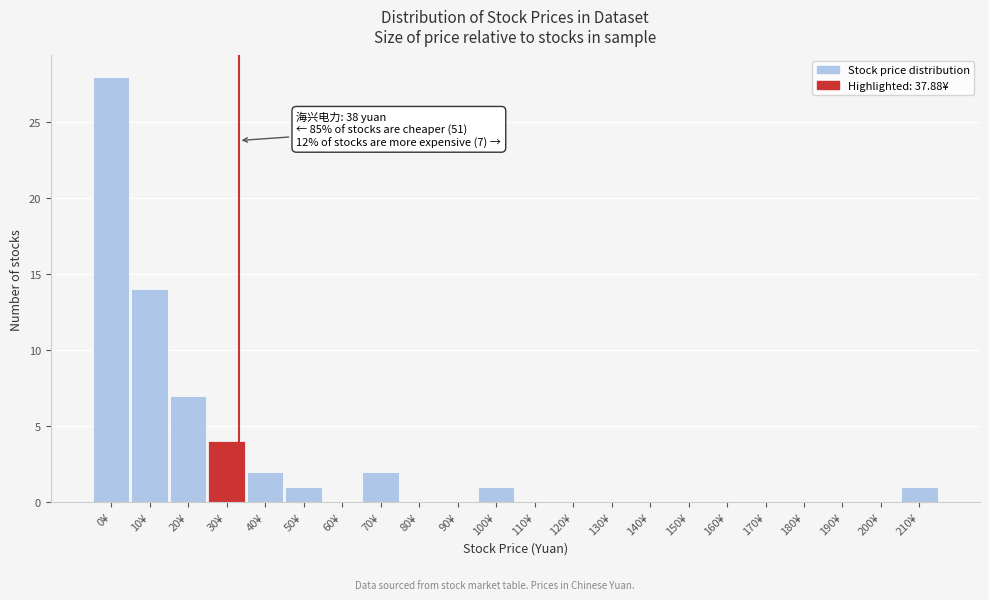

Reading left to right, extract all data points from this chart.

0¥=28	10¥=14	20¥=7	30¥=4	40¥=2	50¥=1	60¥=0	70¥=2	80¥=0	90¥=0	100¥=1	110¥=0	120¥=0	130¥=0	140¥=0	150¥=0	160¥=0	170¥=0	180¥=0	190¥=0	200¥=0	210¥=1